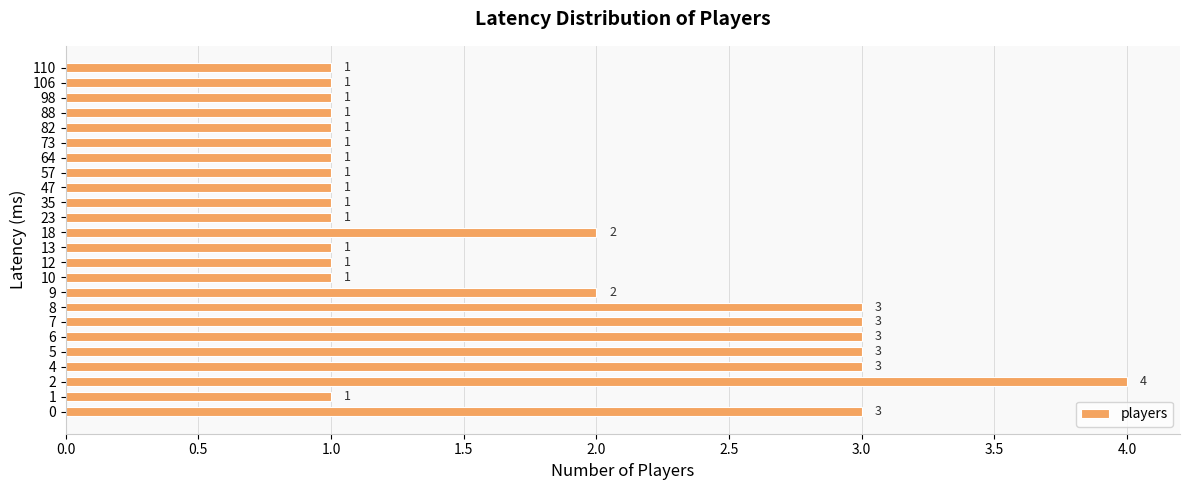

What is the sum of all values?

41